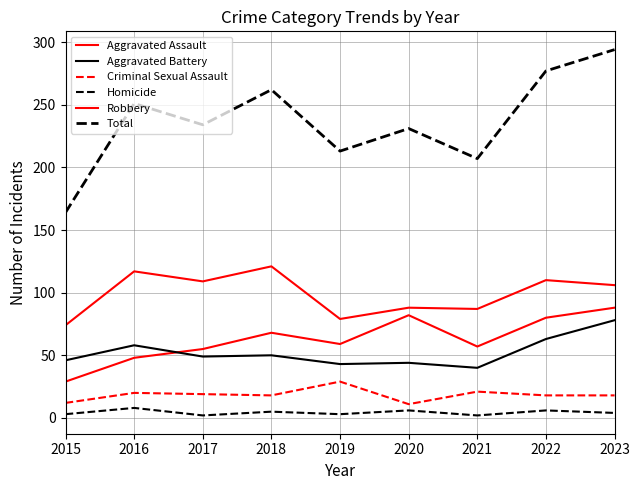

The value of Total at 2023 is 470. True or false?

False